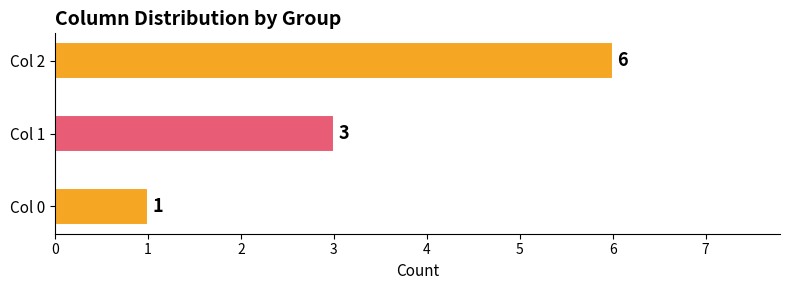

What is the minimum value shown in the chart?

1